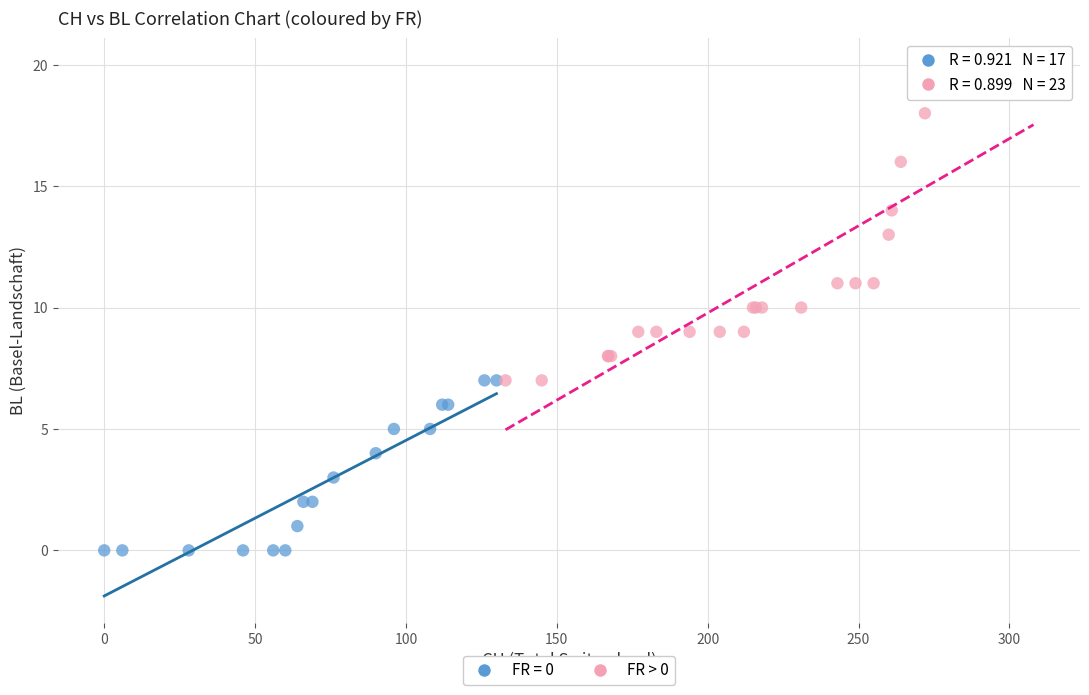

Which series contains the lowest Y value?

FR = 0